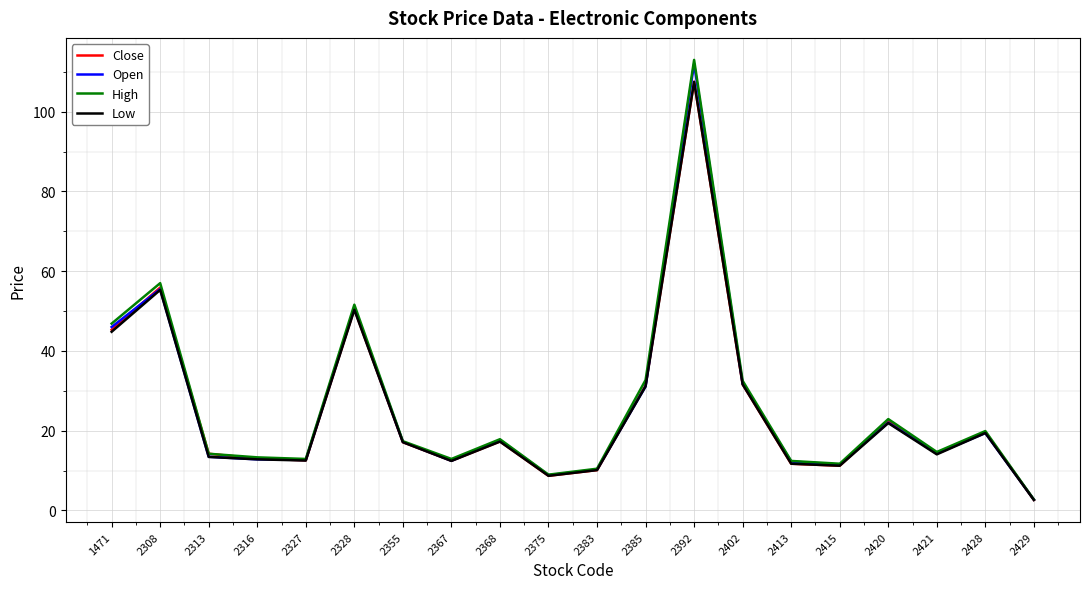

Between 2421 and 2428, which series saw the biggest shift?

Close